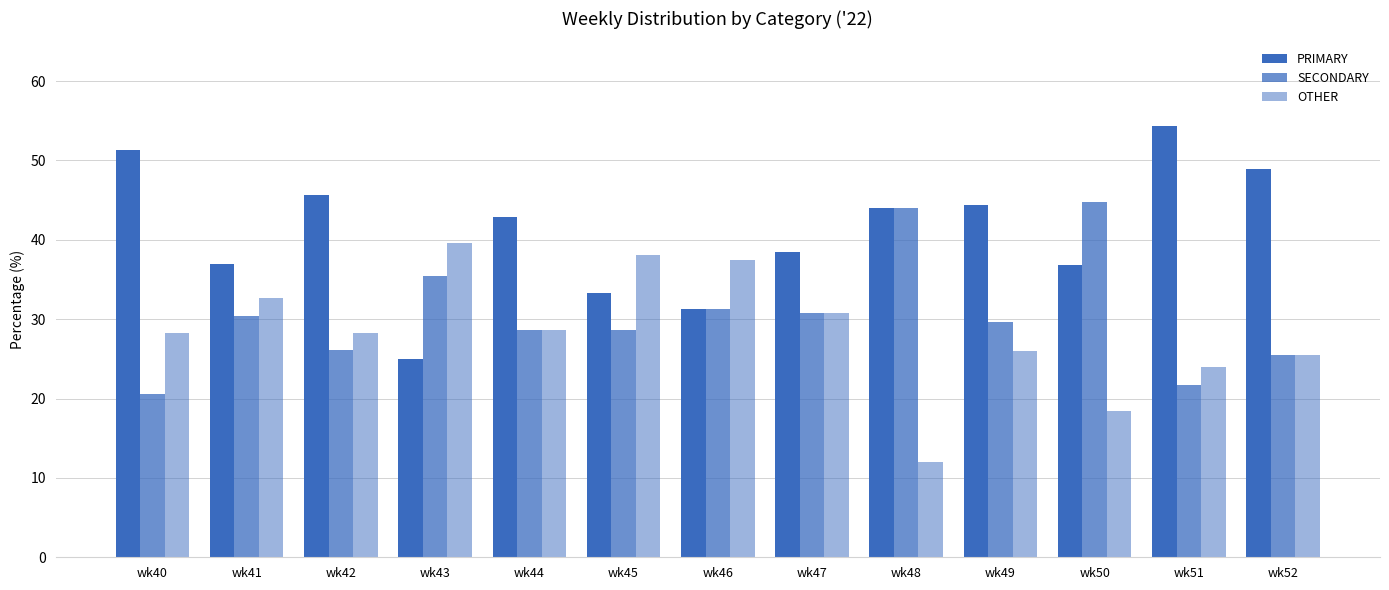

At which category is the sum across all series the highest?

wk41